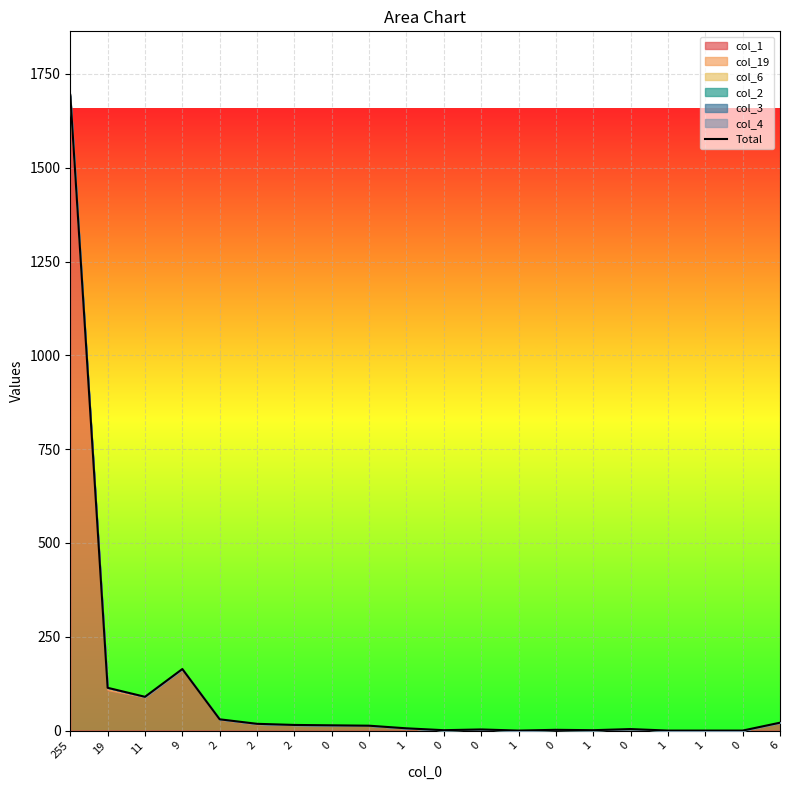

What is the sum of all values?

2190